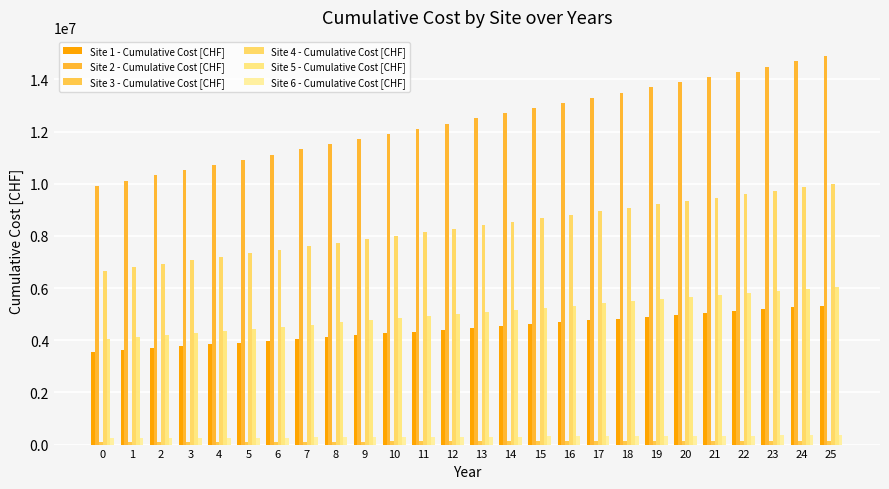

What is the total value across all series at 19?

33843688.6